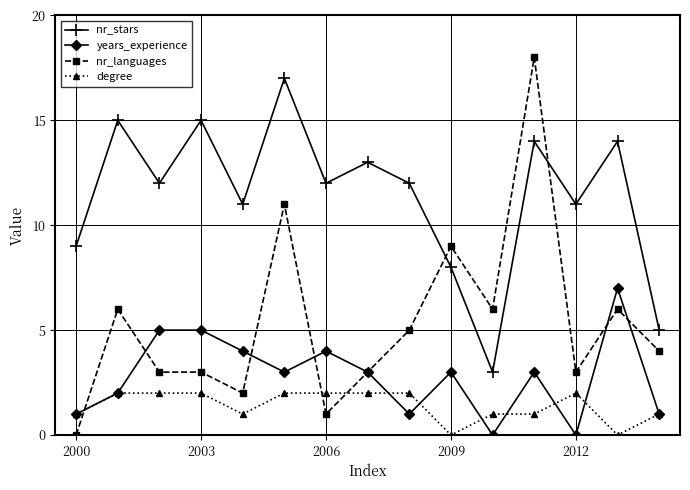

Which series has the widest spread of values?

nr_languages